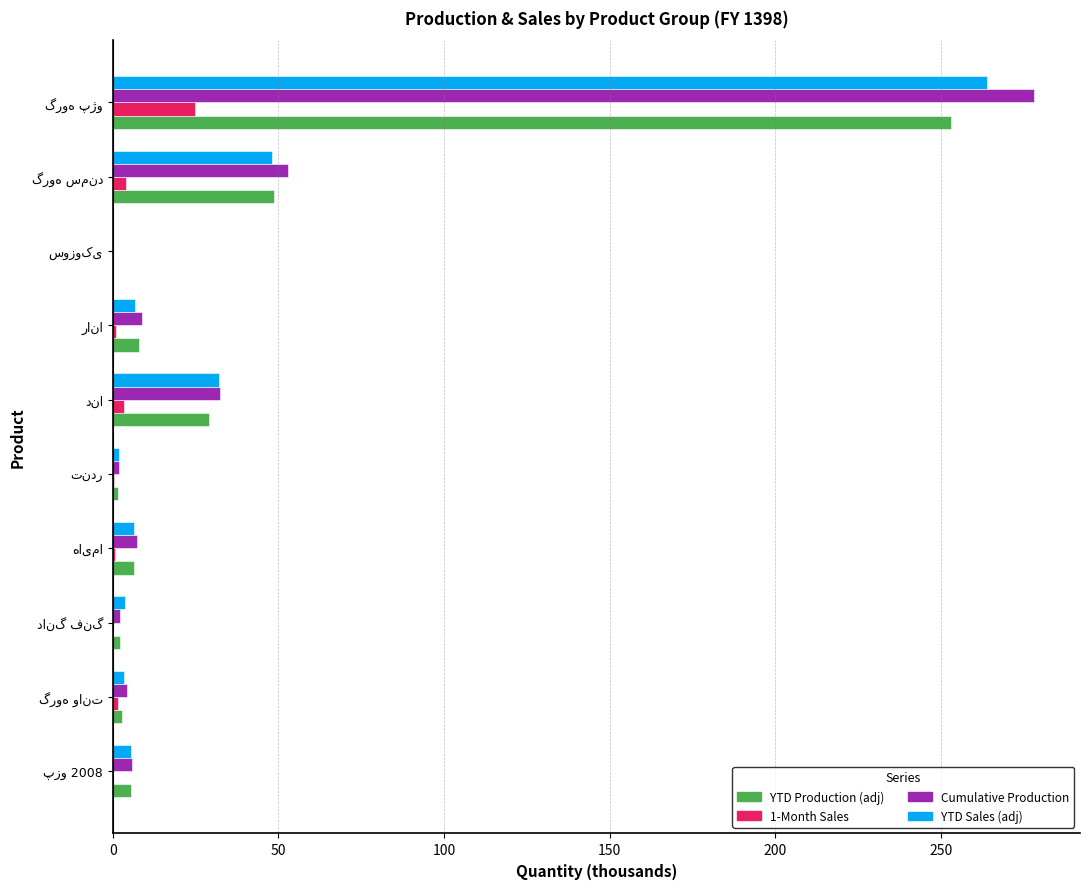

How many distinct data groups are displayed?

4